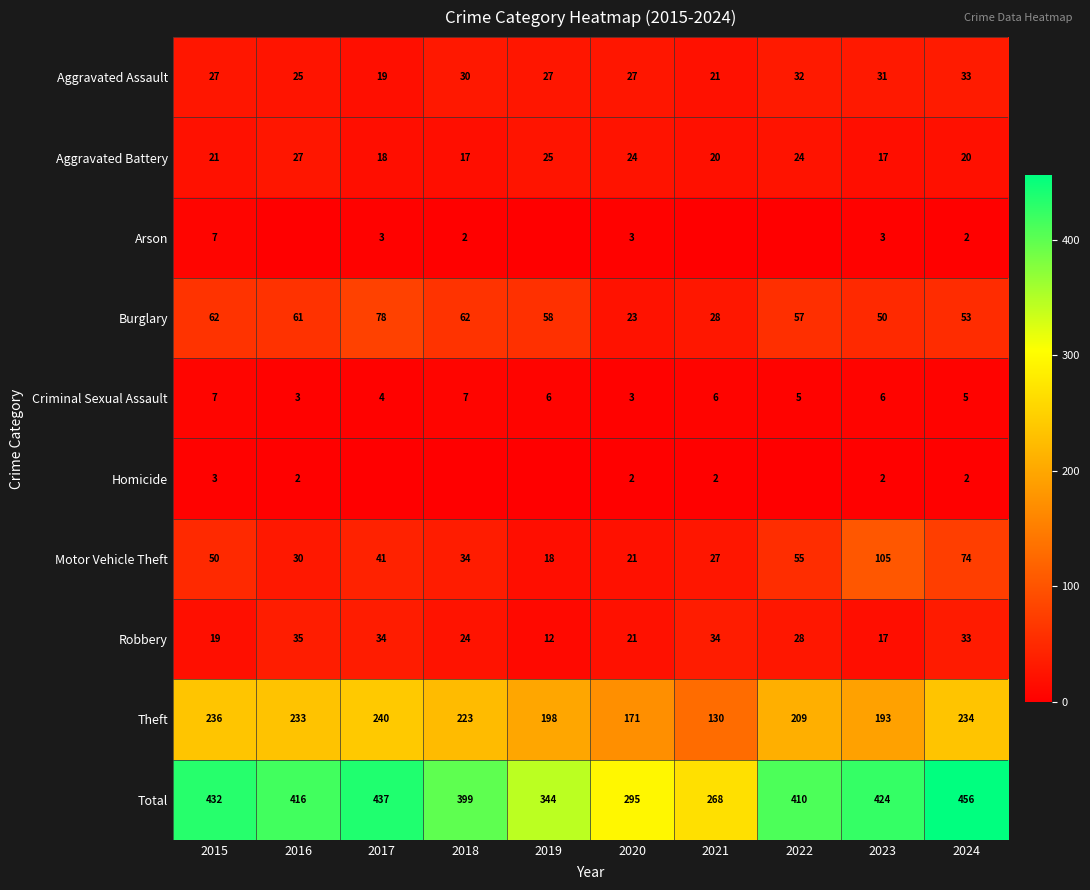

How many values in the Robbery series are below 28?

5